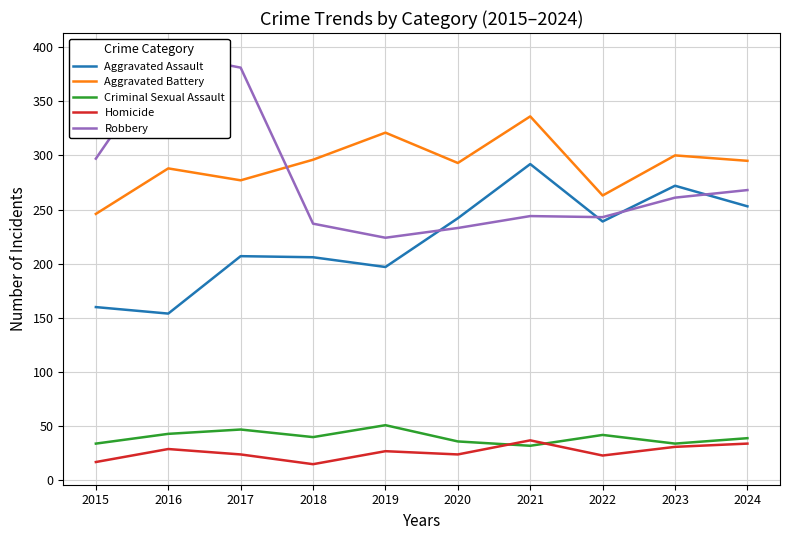

Rank the categories by Aggravated Battery value from highest to lowest.

2021, 2019, 2023, 2018, 2024, 2020, 2016, 2017, 2022, 2015